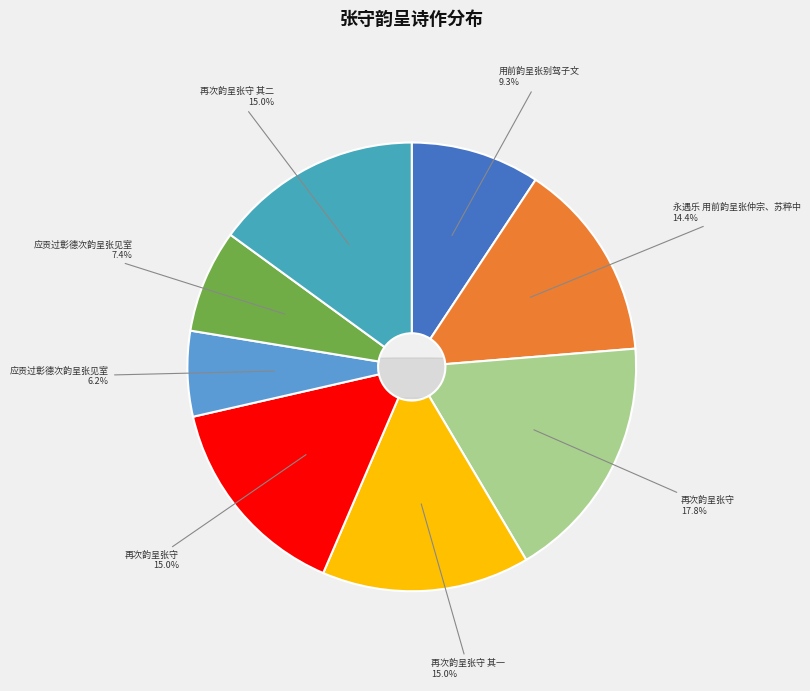

Combined, what portion of the pie is 再次韵呈张守 and 用前韵呈张别驾子文?

24.3%